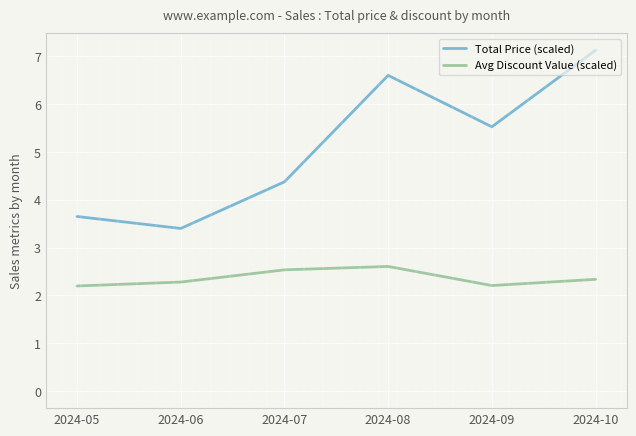

At which category is the sum across all series the highest?

2024-10